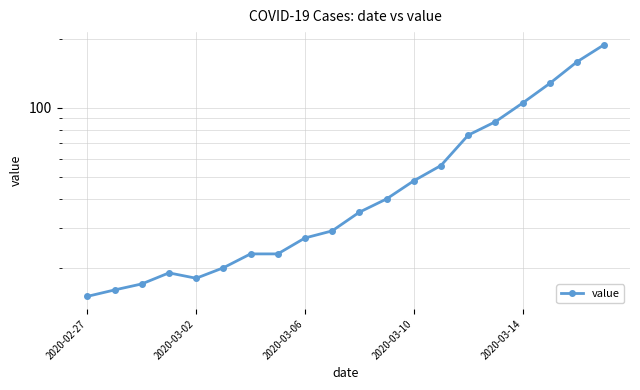

What is the greatest value displayed?

189